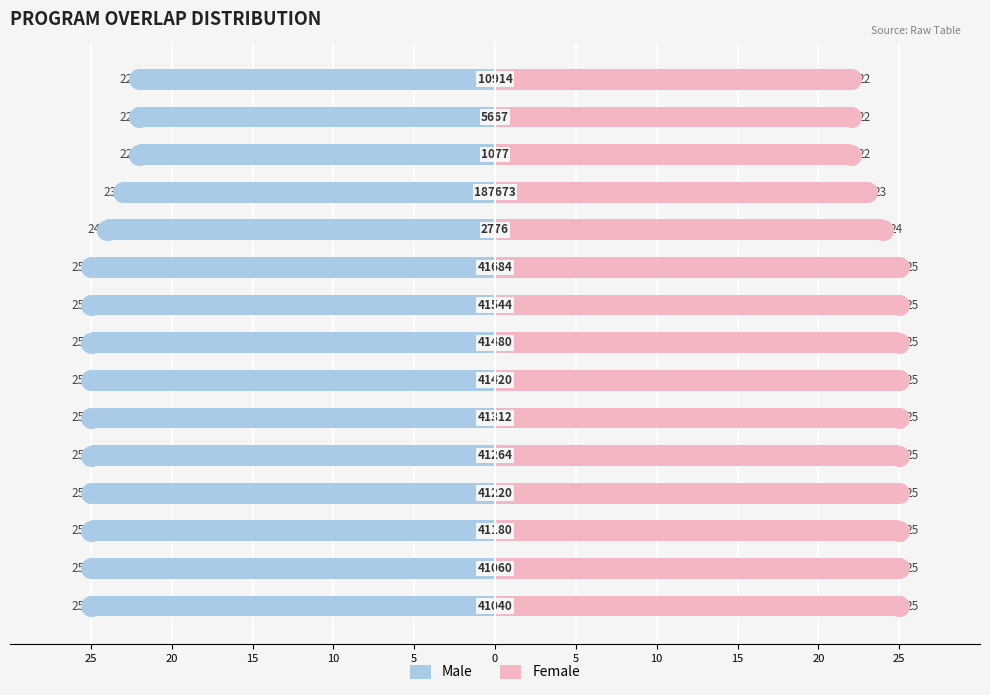

Which series has the largest total across all categories?

Female